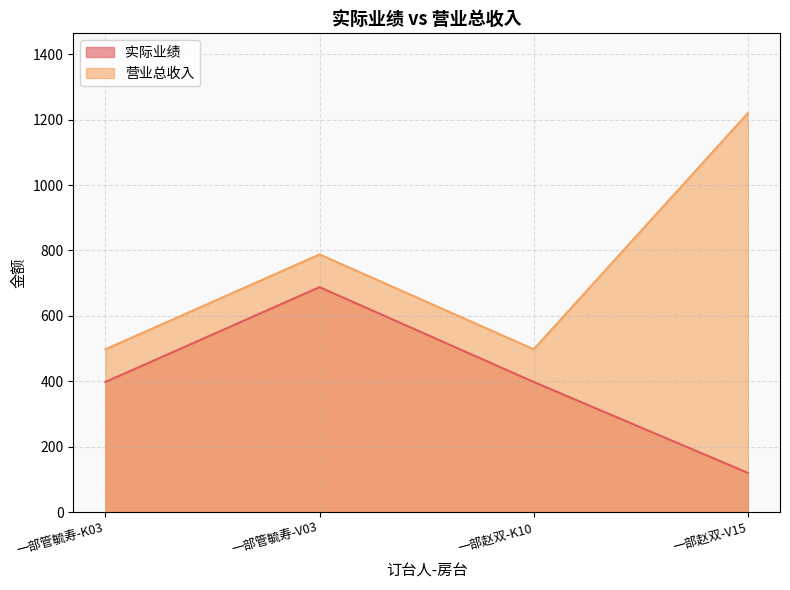

Which category has the lowest value in the 实际业绩 series?

一部赵双-V15